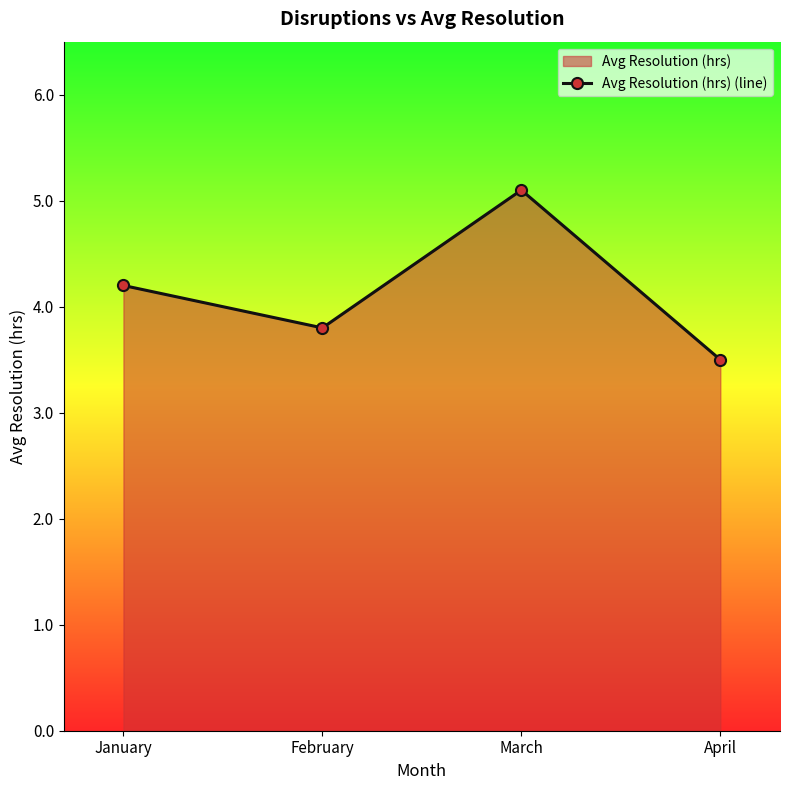

Rank the categories by value from highest to lowest.

March, January, February, April